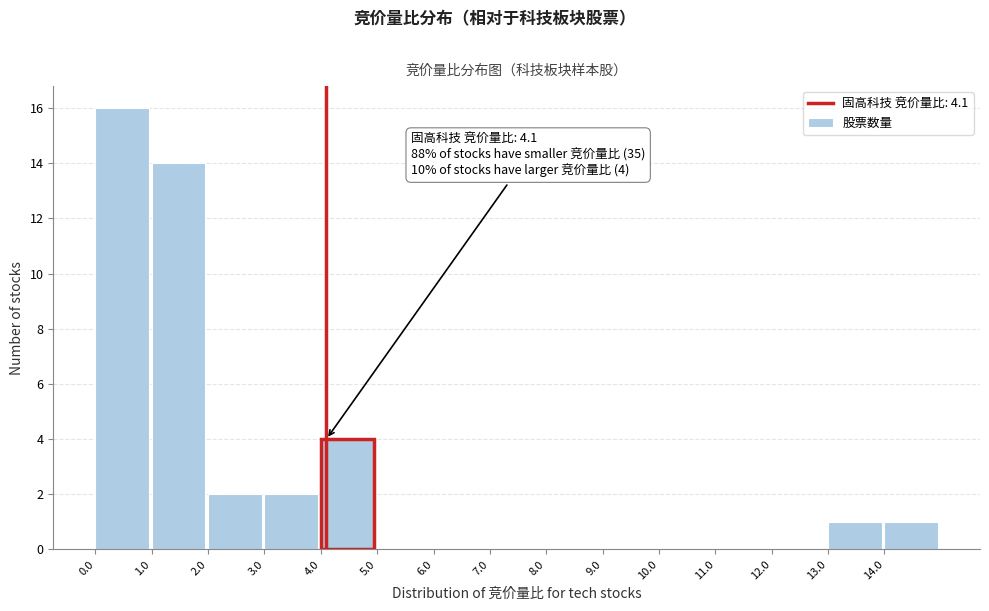

Over which range of the x-axis is the bar tallest?

0 to 1